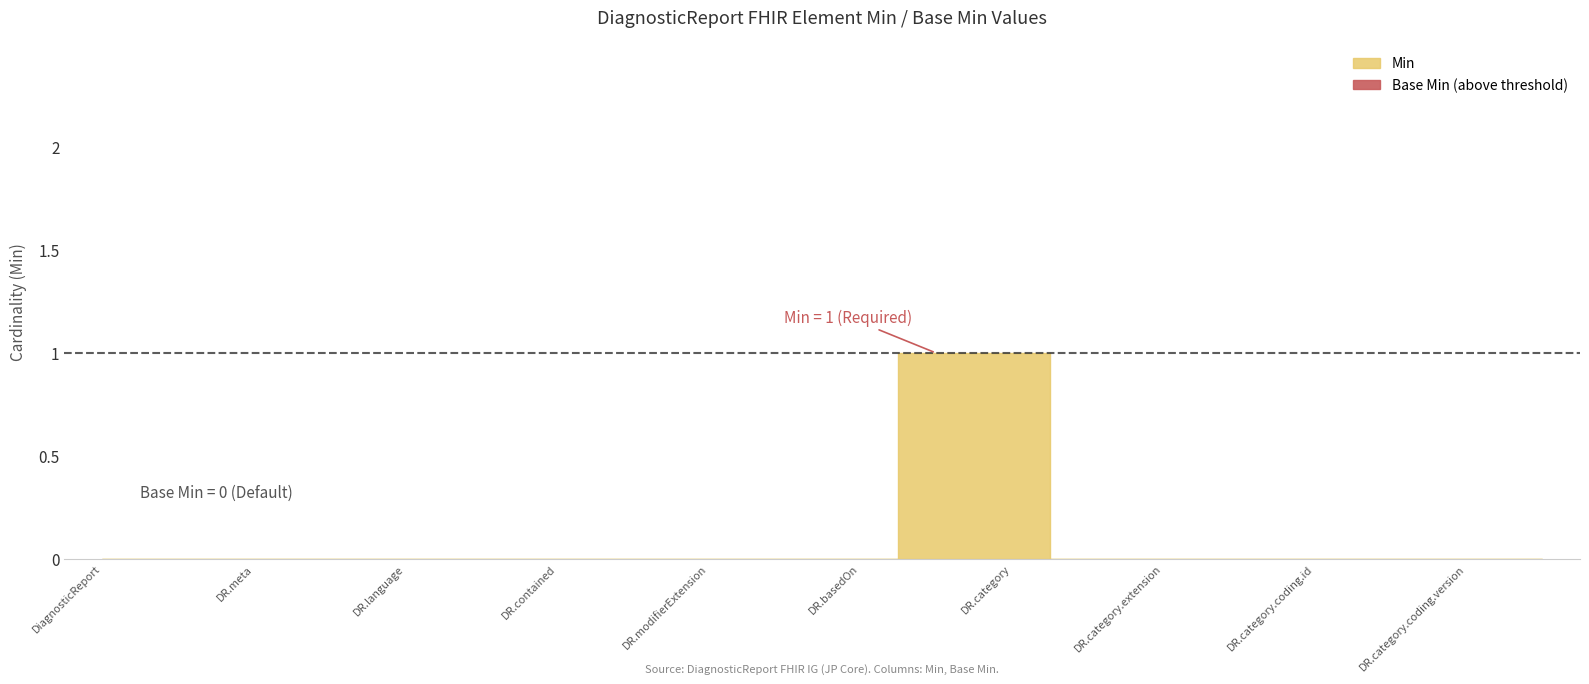

Is it true that Min equals 0 at DiagnosticReport.category.extension?

True